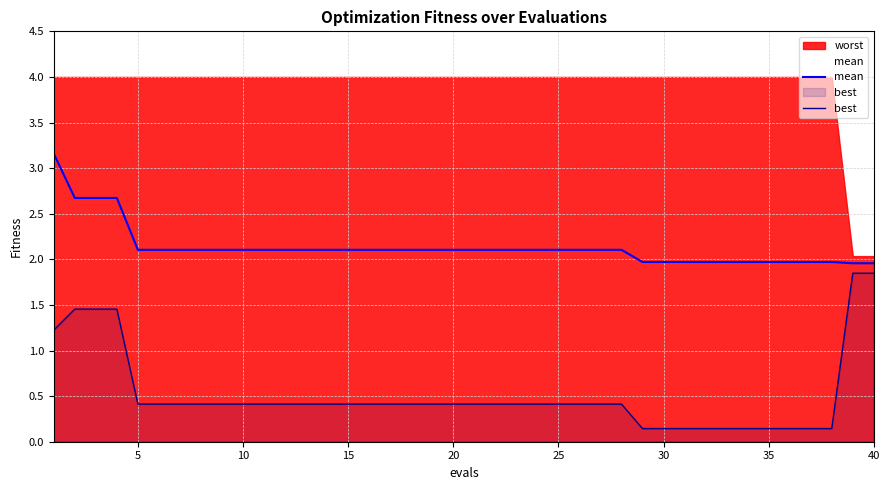

True or false: best and mean cross at least once.

False